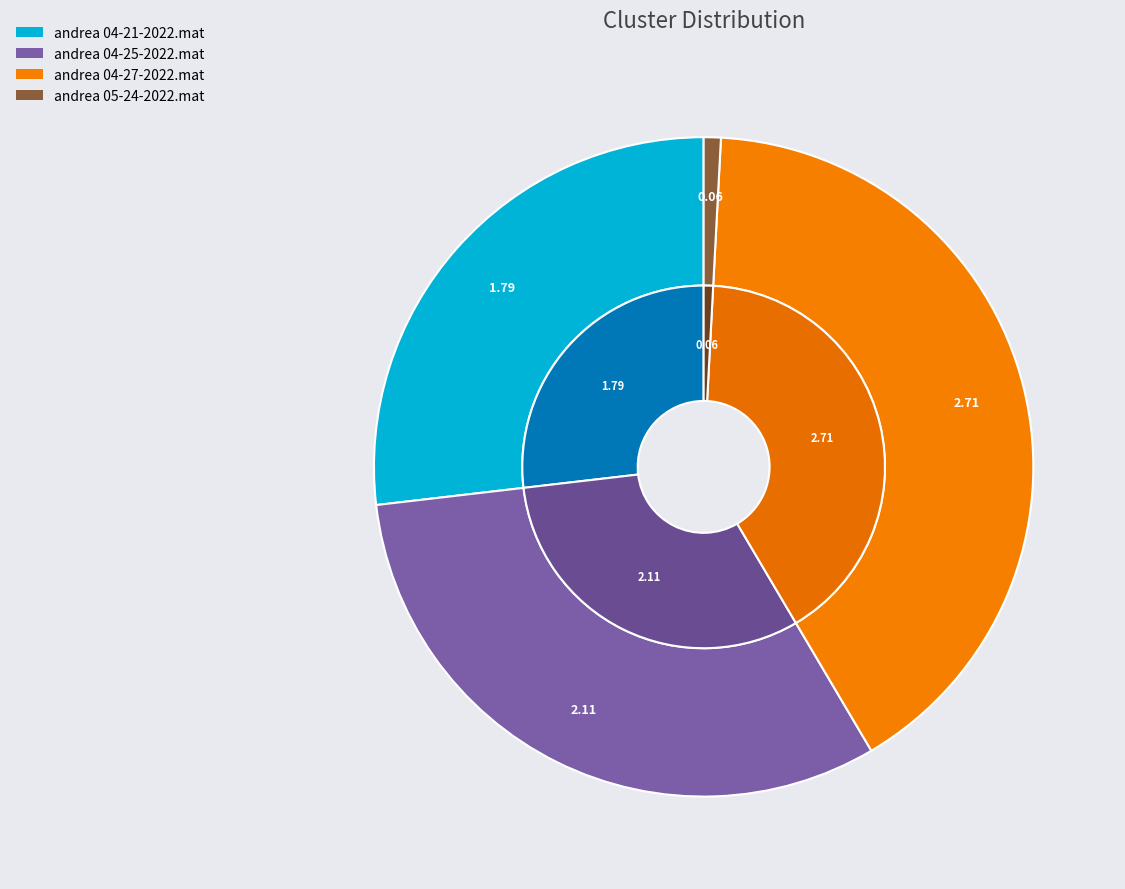

Is it true that andrea 04-27-2022.mat is 55% of the pie?

False